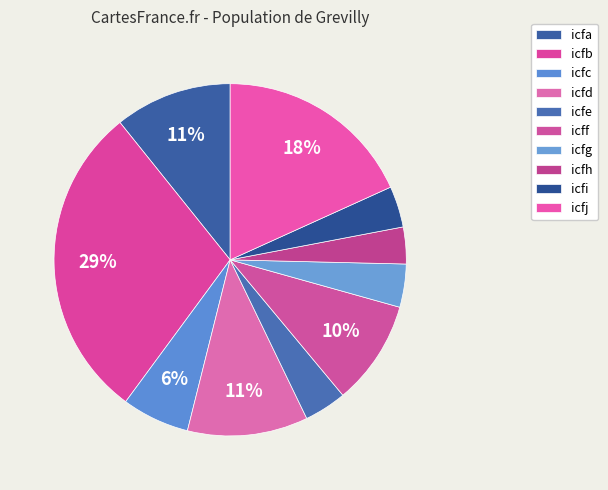

Is icfa the majority of the pie?

No